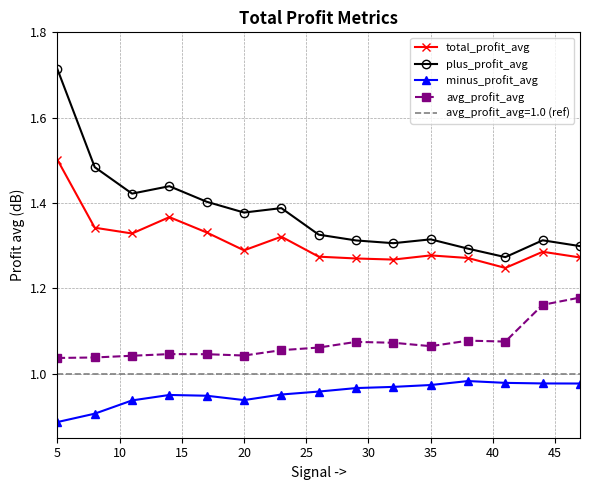

At which category is the sum across all series the highest?

5